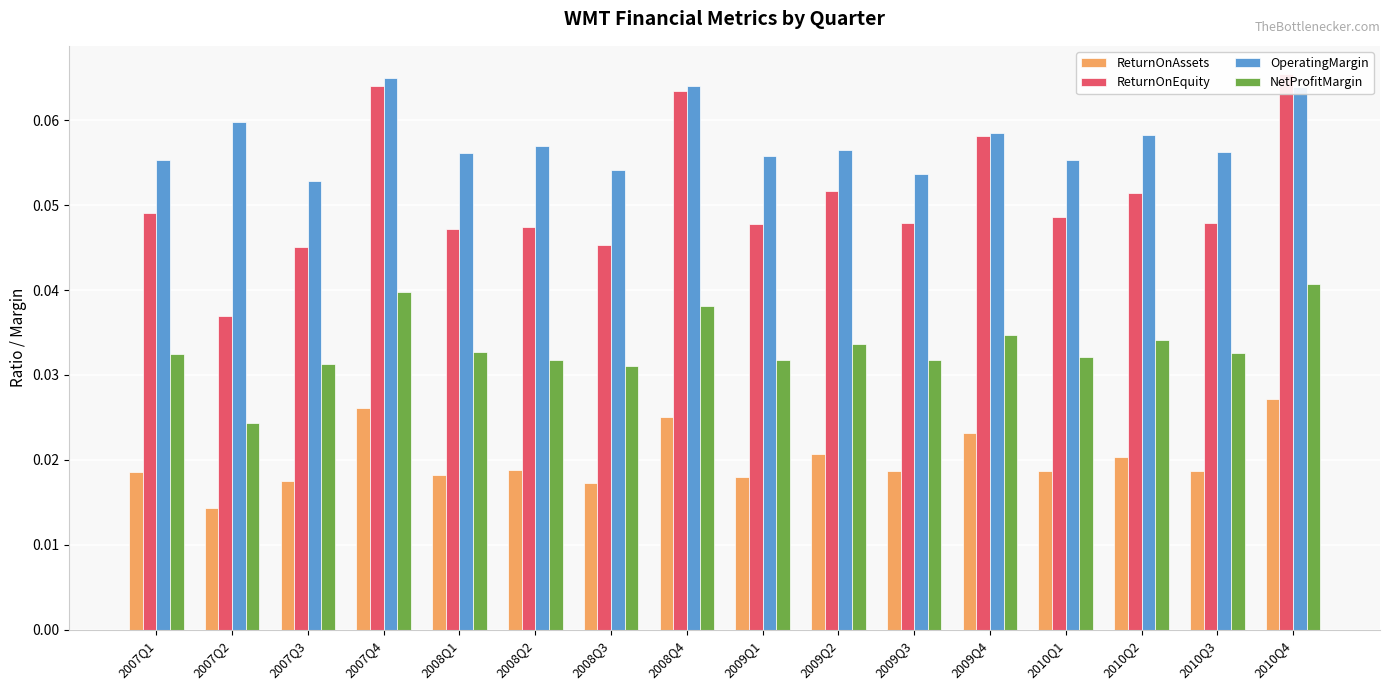

At 2009Q2, list the series in order from largest to smallest.

OperatingMargin, ReturnOnEquity, NetProfitMargin, ReturnOnAssets